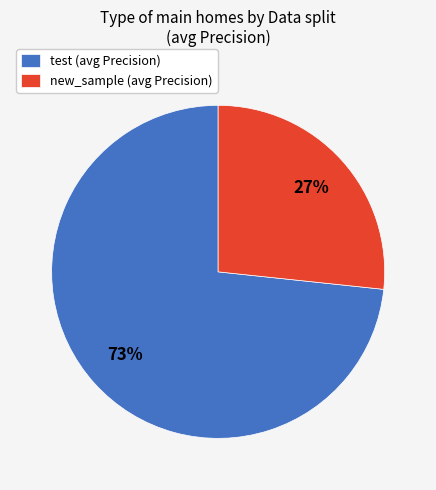

To the nearest percent, what portion does new_sample represent?

27%